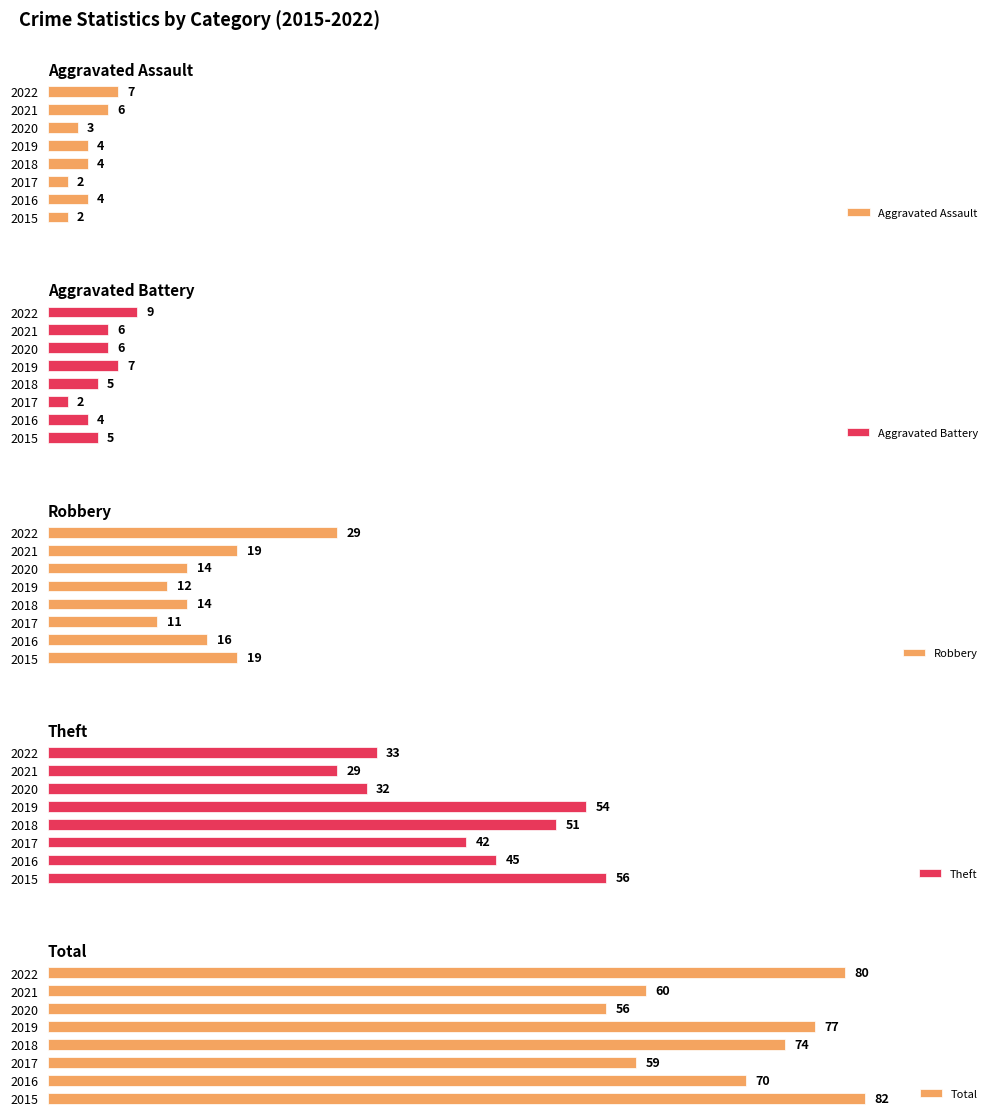

Rank the categories by Theft value from highest to lowest.

2015, 2019, 2018, 2016, 2017, 2022, 2020, 2021